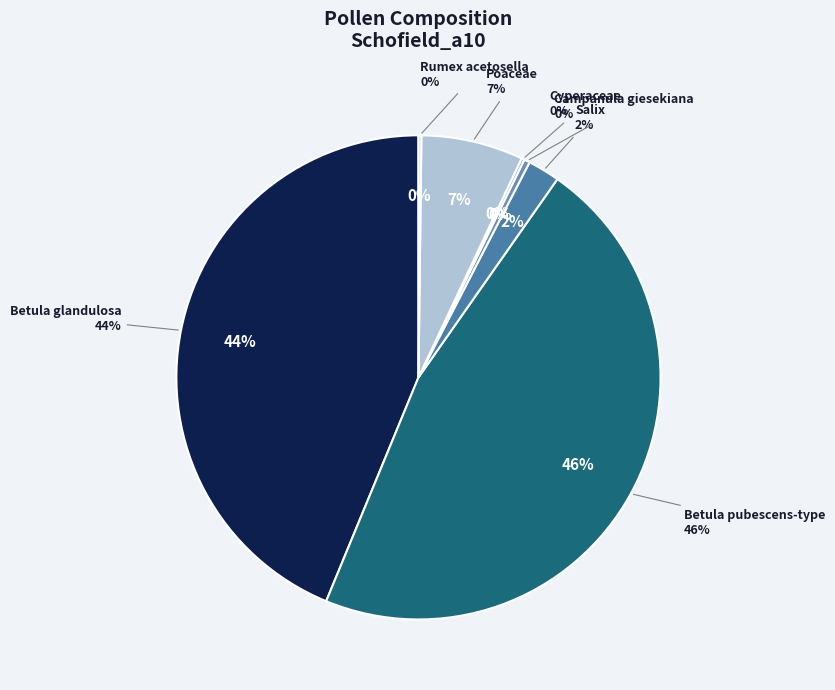

What is the largest slice in the pie chart?

Betula pubescens-type